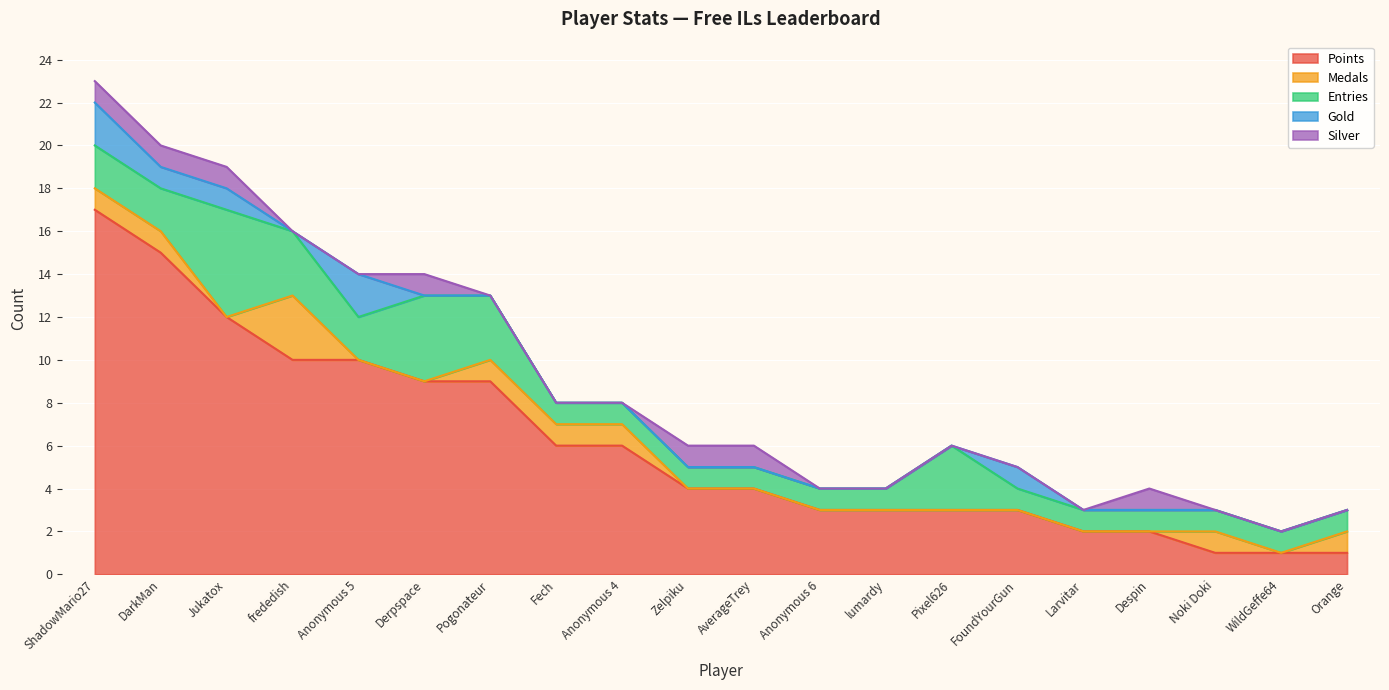

List the labels in order of Gold value, smallest first.

frededish, Derpspace, Pogonateur, Fech, Anonymous 4, Zelpiku, AverageTrey, Anonymous 6, lumardy, Pixel626, Larvitar, Despin, Noki Doki, WildGeffe64, Orange, DarkMan, Jukatox, FoundYourGun, ShadowMario27, Anonymous 5